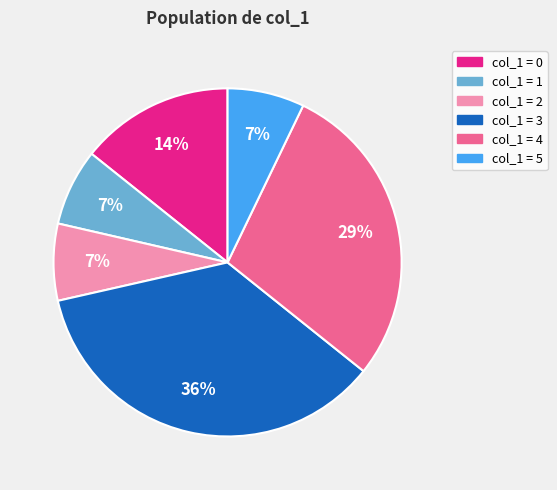

What is the ratio of the value at col_1 = 1 to the value at col_1 = 5?

1.0